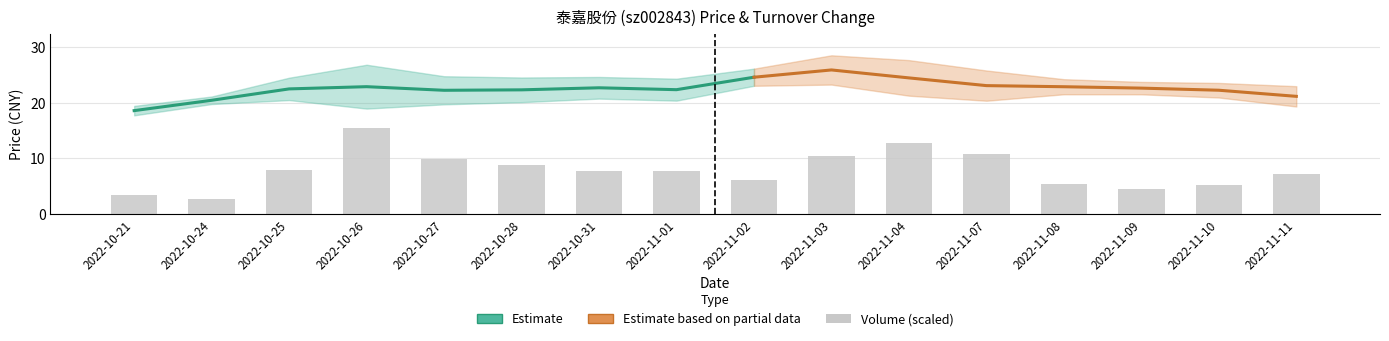

What is the value of the 8th bar from the left?

7.8